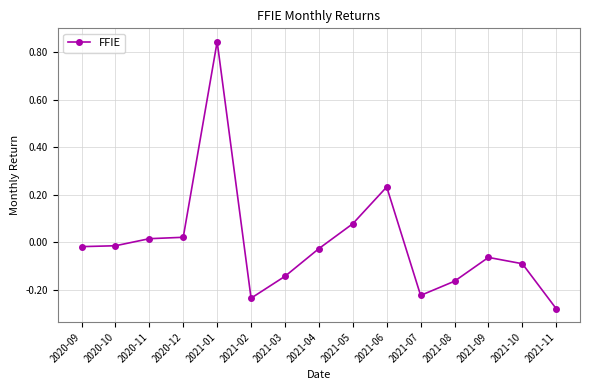

Count the number of values greater than 0.

5